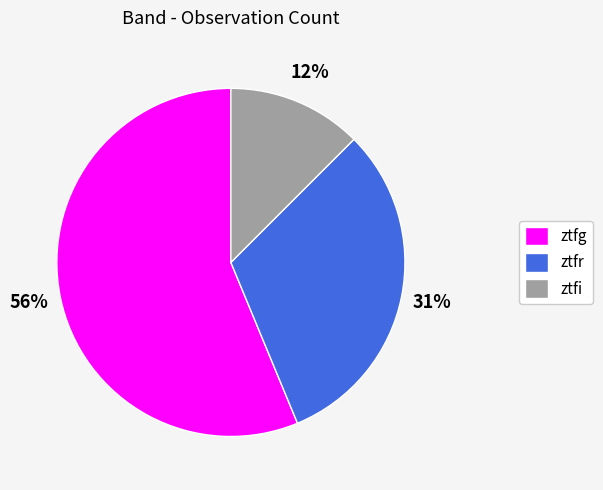

Between ztfr and ztfi, which is larger?

ztfr